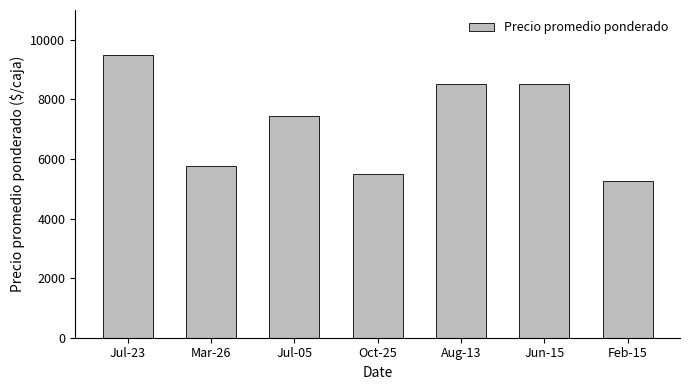

What is the label of the 7th bar from the left?

Feb-15